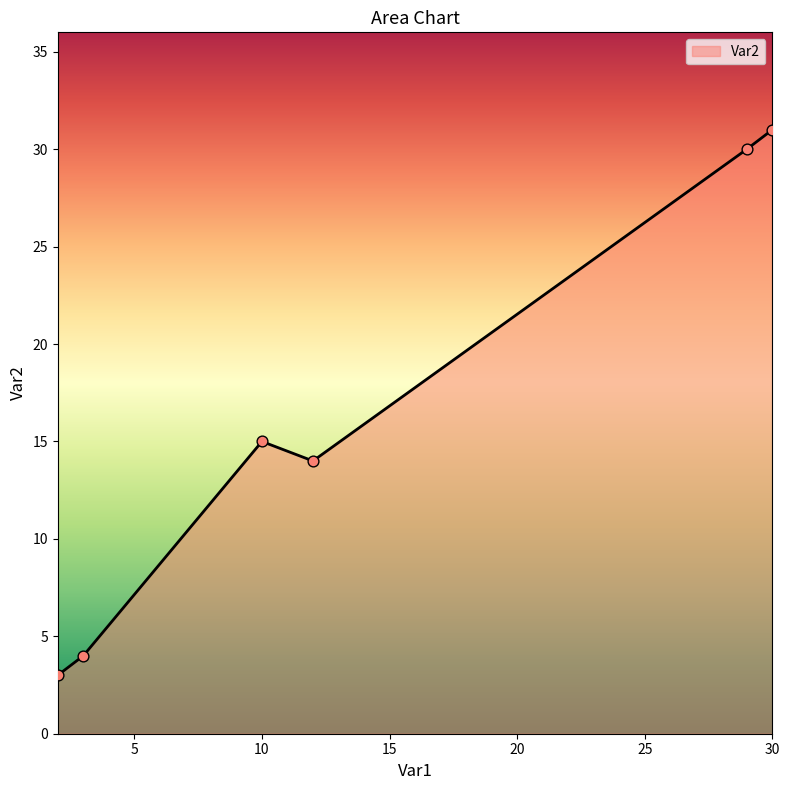

What is the minimum value shown in the chart?

3